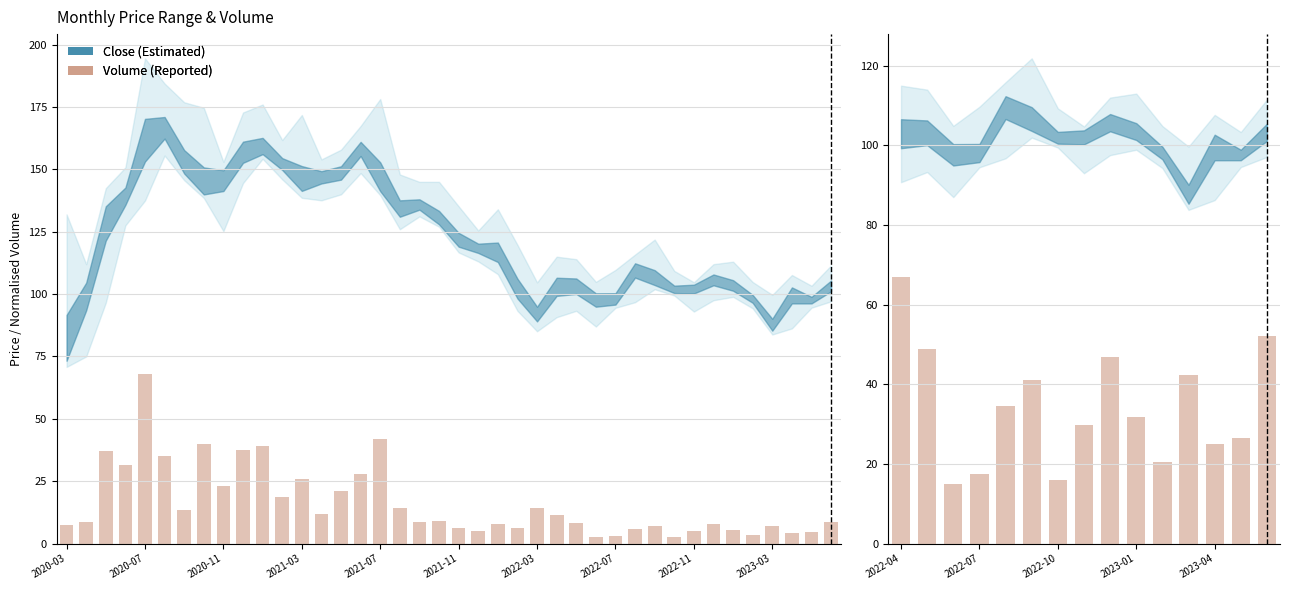

True or false: the data shows 57.5 at 2021-11.

False